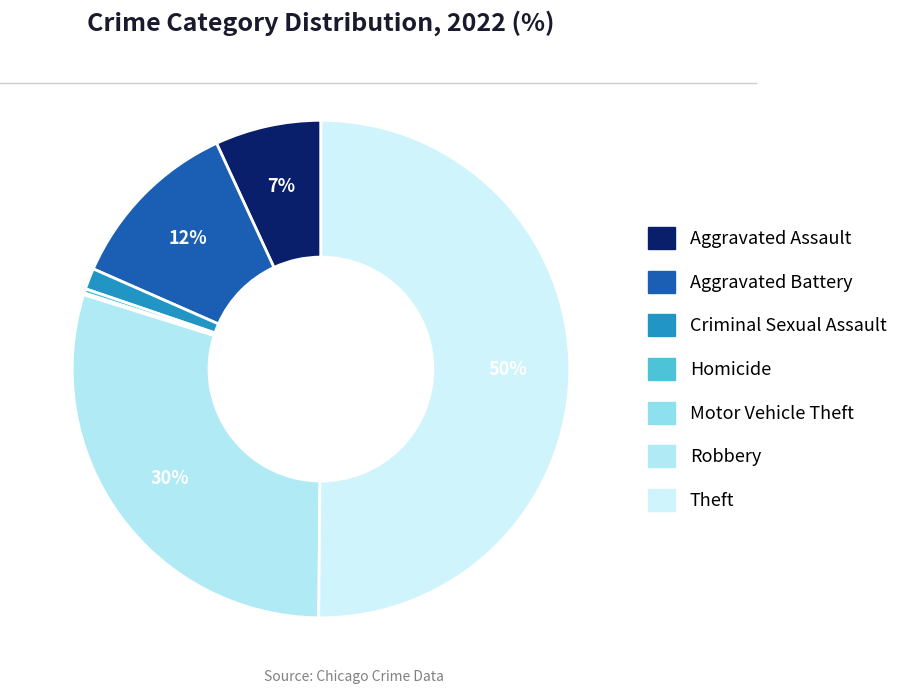

Which category has the smallest portion of the pie?

Motor Vehicle Theft